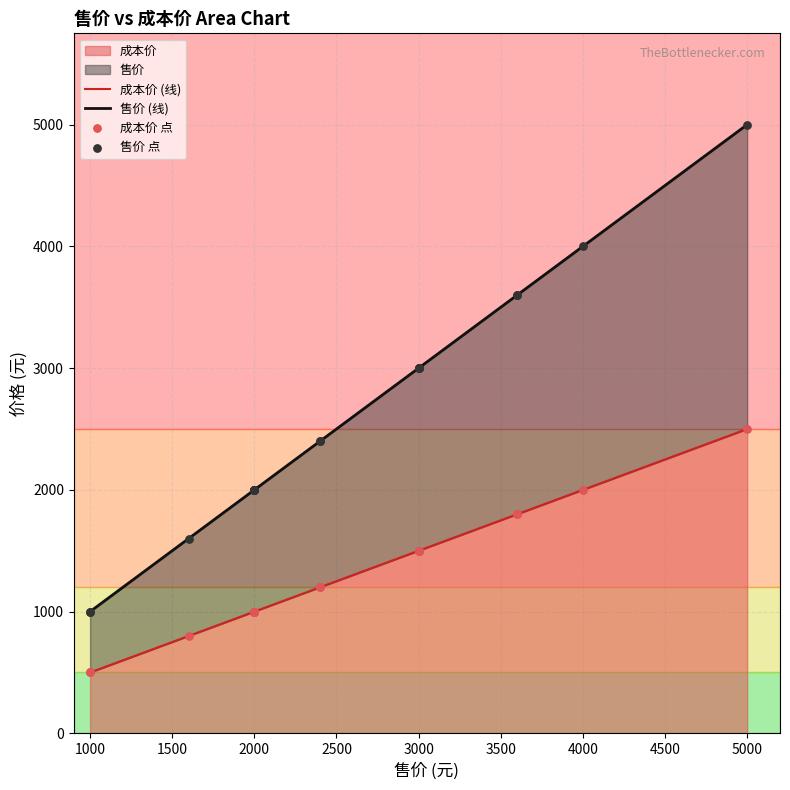

Which series reaches the minimum Y coordinate?

成本价 (线)